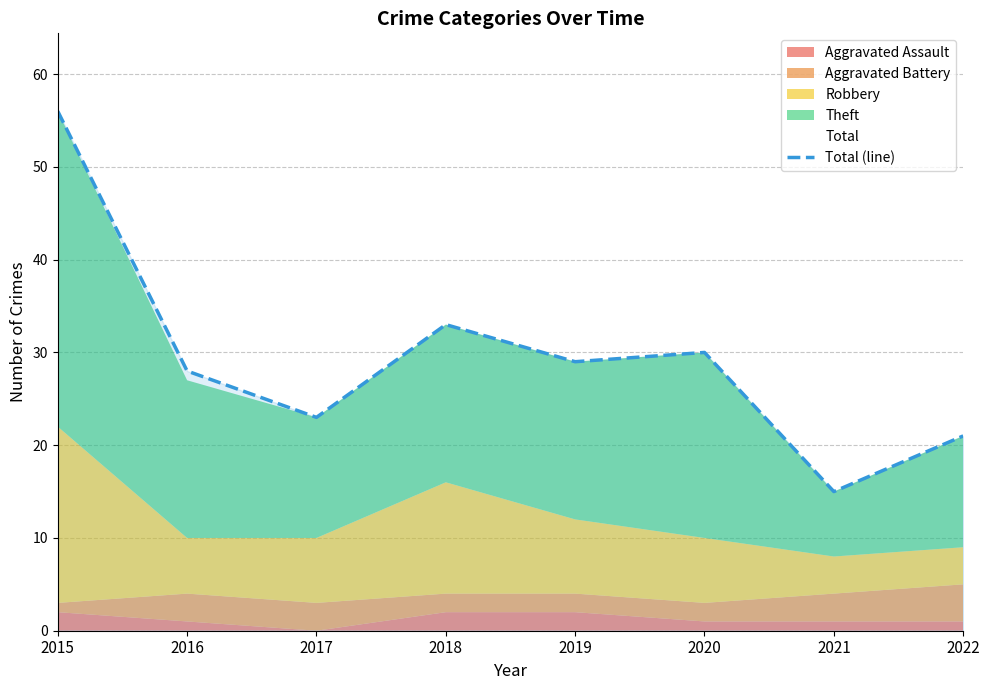

Reading left to right, list all the values displayed in this chart.

2015=56	2016=28	2017=23	2018=33	2019=29	2020=30	2021=15	2022=21